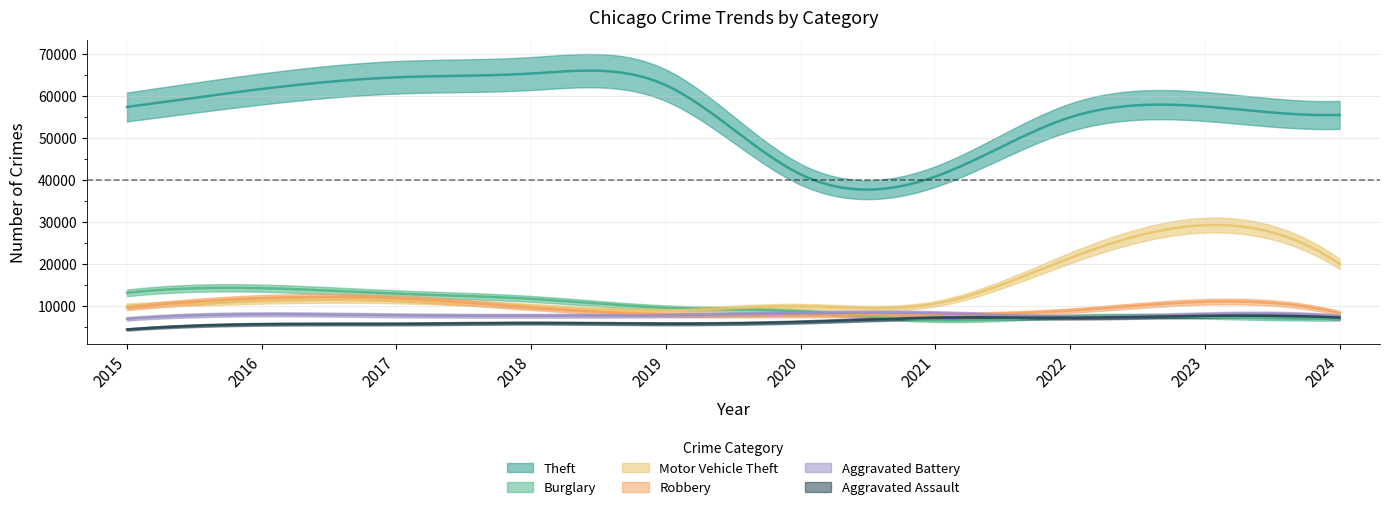

Count the number of data series in this chart.

6